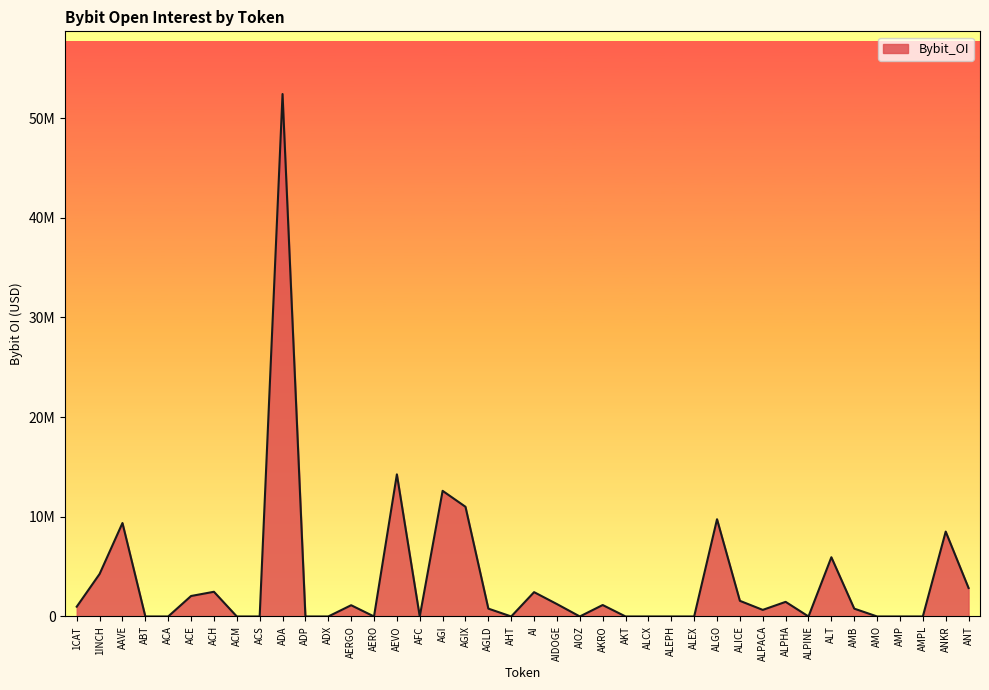

Does the chart have visible grid lines?

No